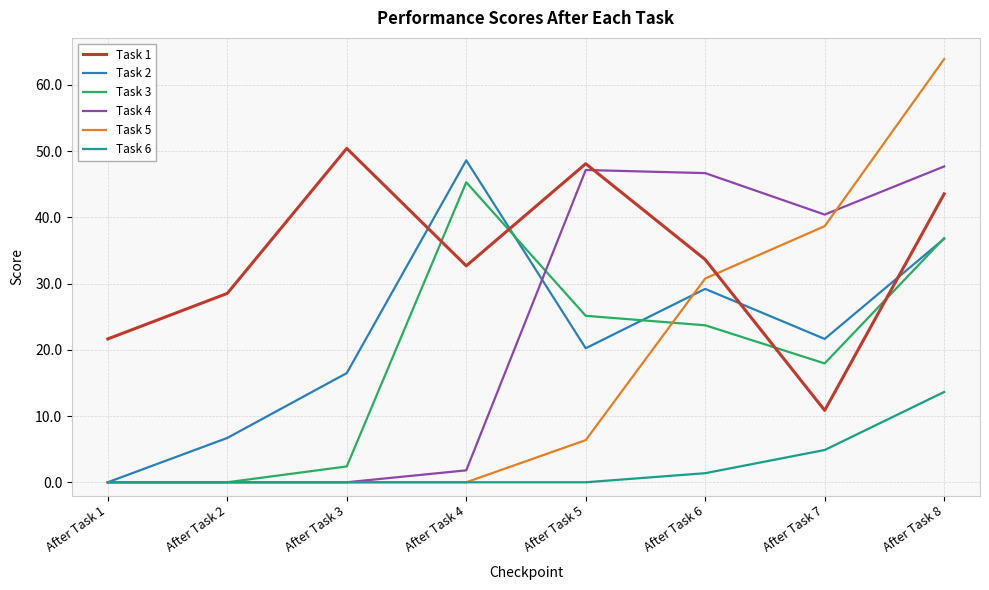

Between After Task 1 and After Task 4, which series saw the biggest shift?

Task 2